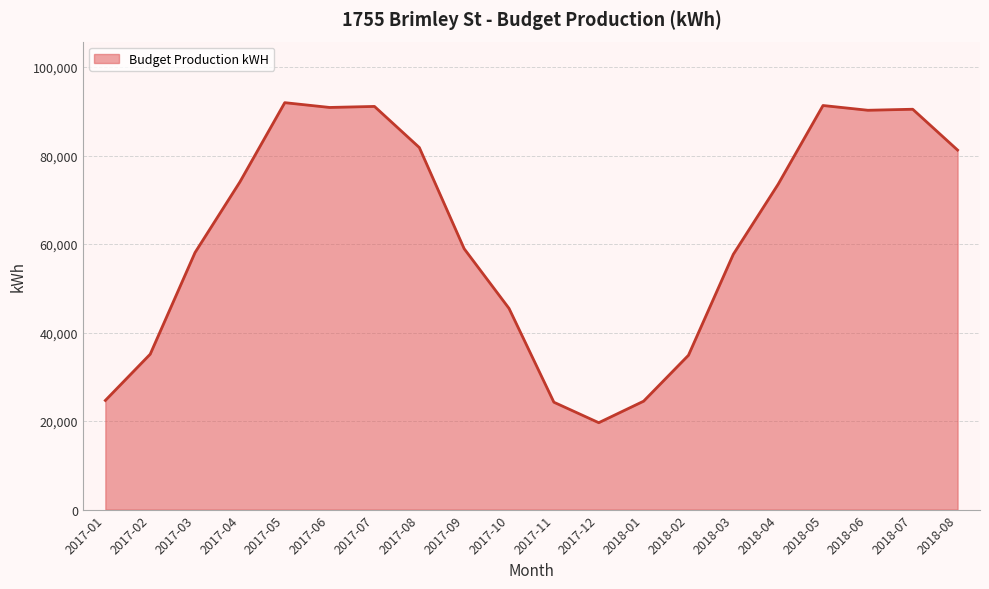

What is the sum of the values at 2017-07 and 2018-08?

172364.9